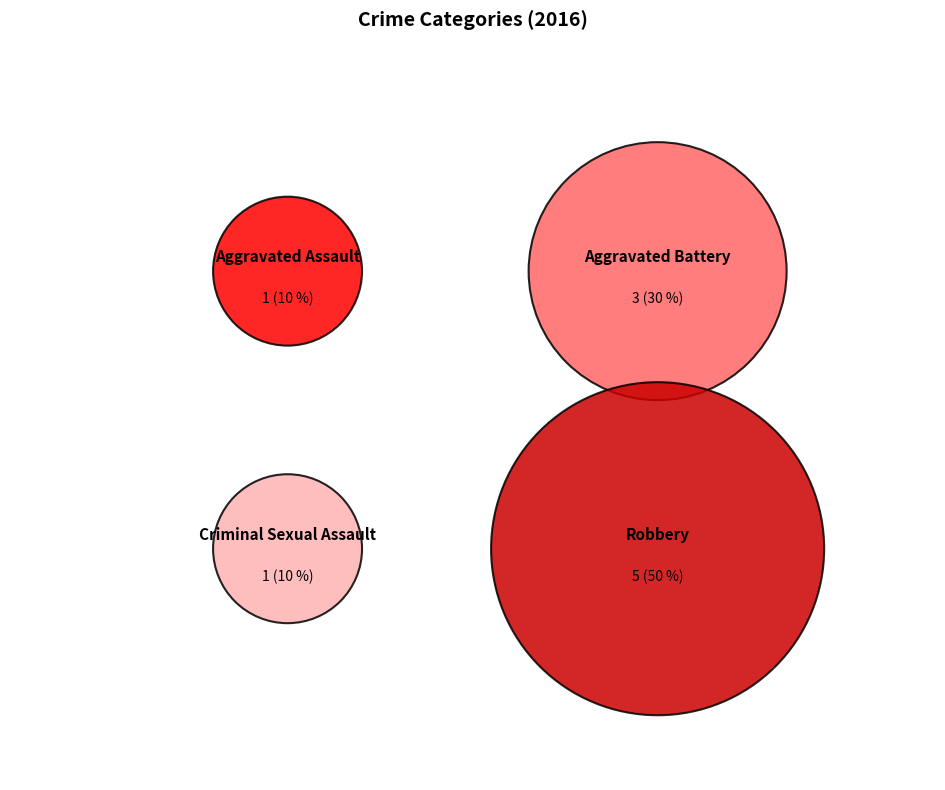

To the nearest percent, what portion does Aggravated Battery represent?

30%